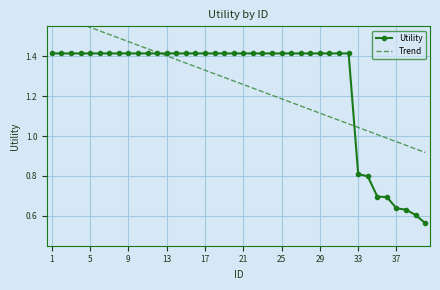

The Trend series shows 1.6 at 37. True or false?

False